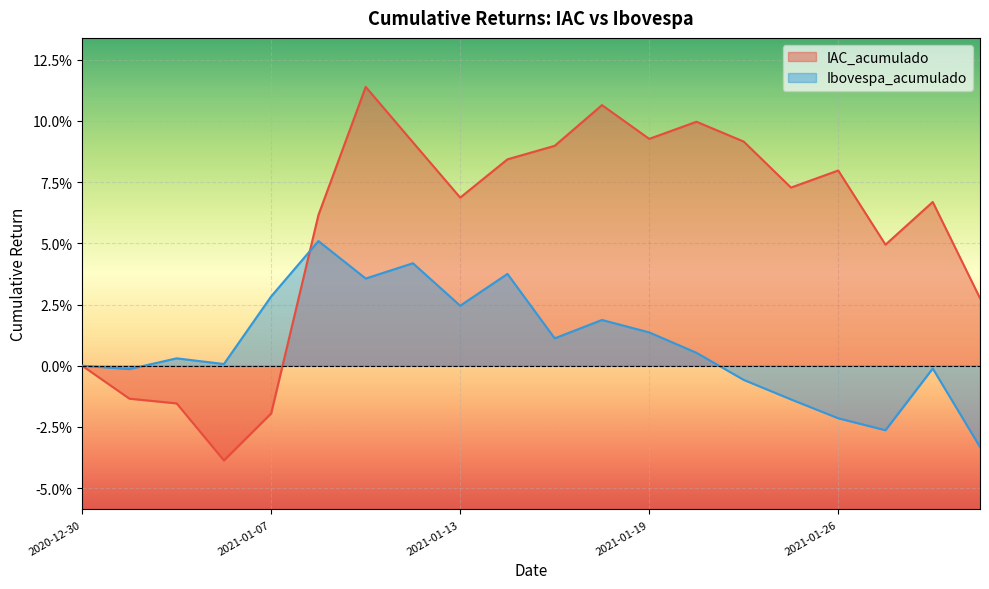

At which category does IAC_acumulado reach its first local peak?

2021-01-11